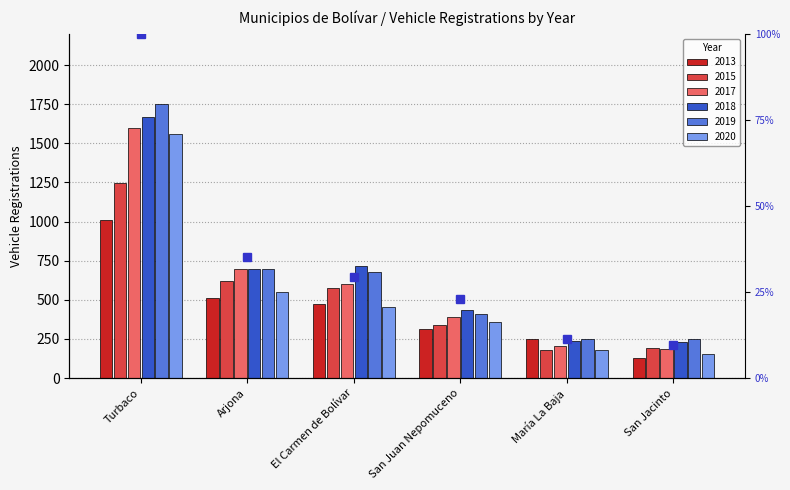

Rank the categories by value from highest to lowest.

Turbaco, Arjona, El Carmen de Bolívar, San Juan Nepomuceno, María La Baja, San Jacinto